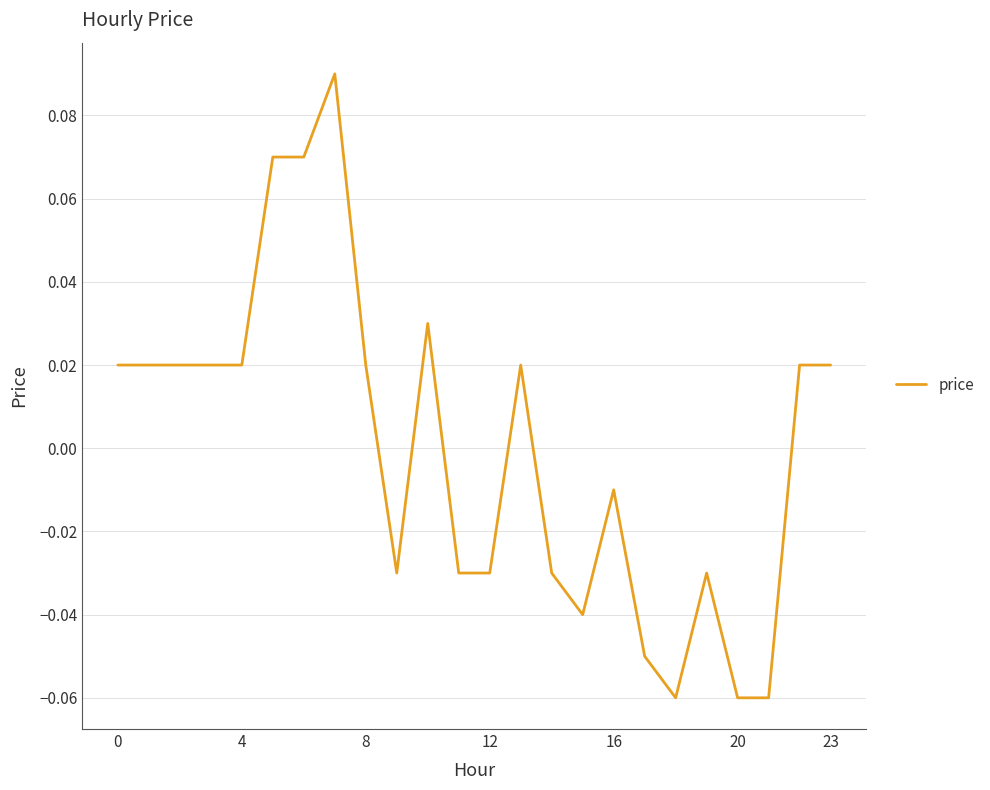

How many lines are shown in the chart?

1